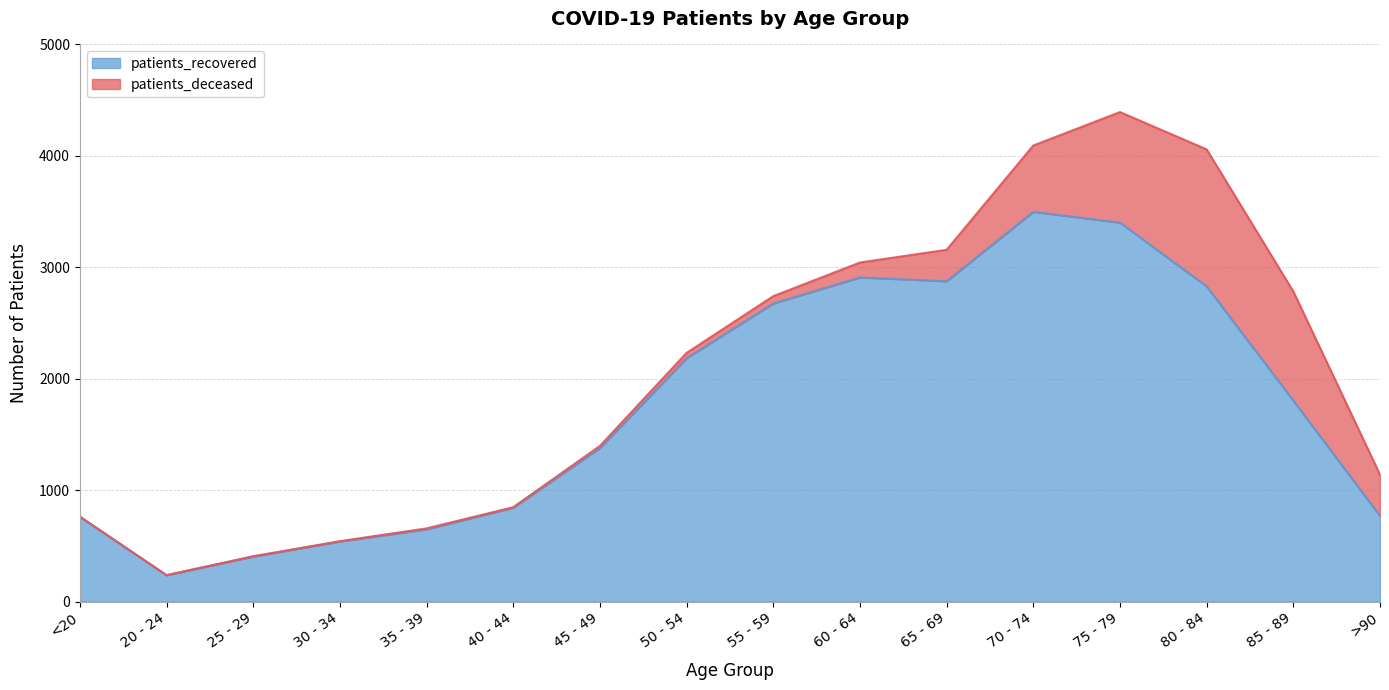

What is the approximate value at 20 - 24, to the nearest 10?

240